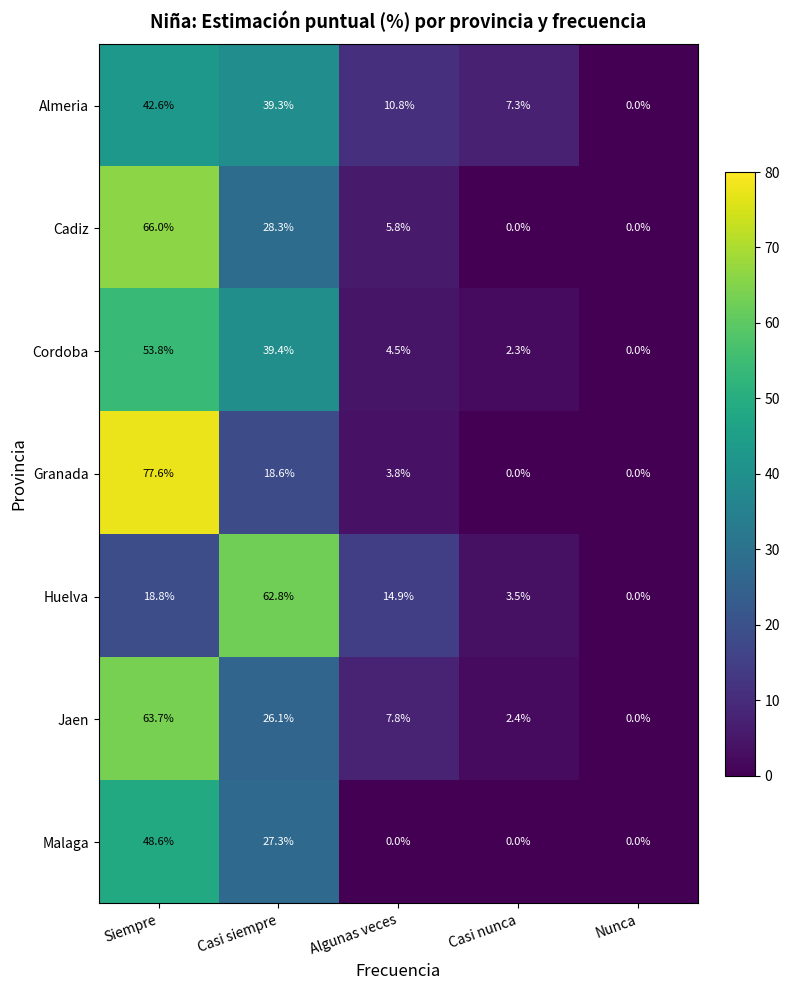

Is the value of Cordoba at Casi nunca greater than the value of Malaga at Casi siempre?

No